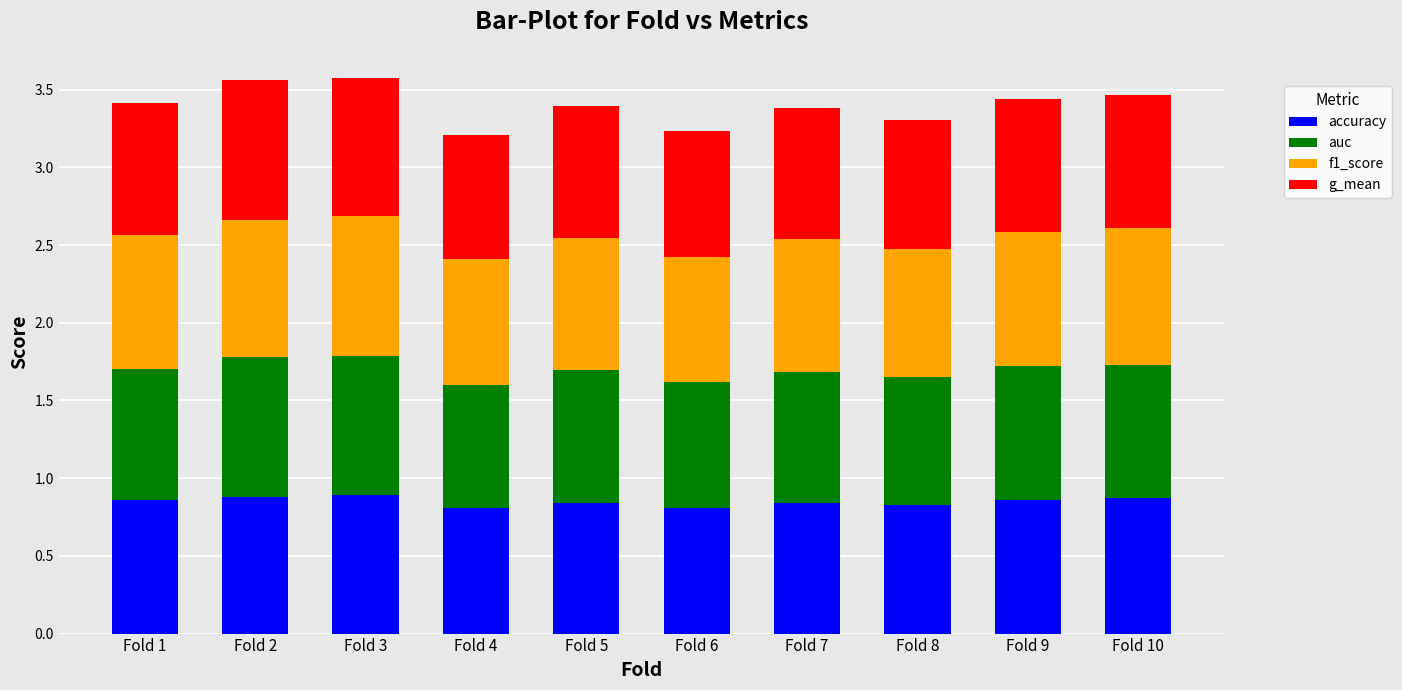

The accuracy series shows 0.8 at Fold 5. True or false?

True